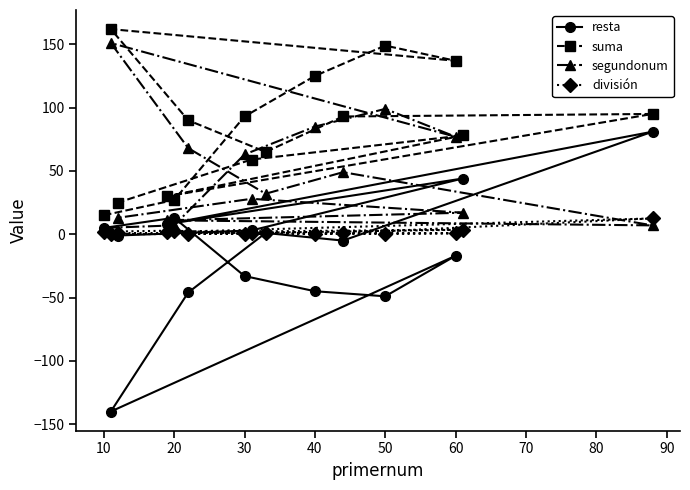

Which series has the largest total across all categories?

suma